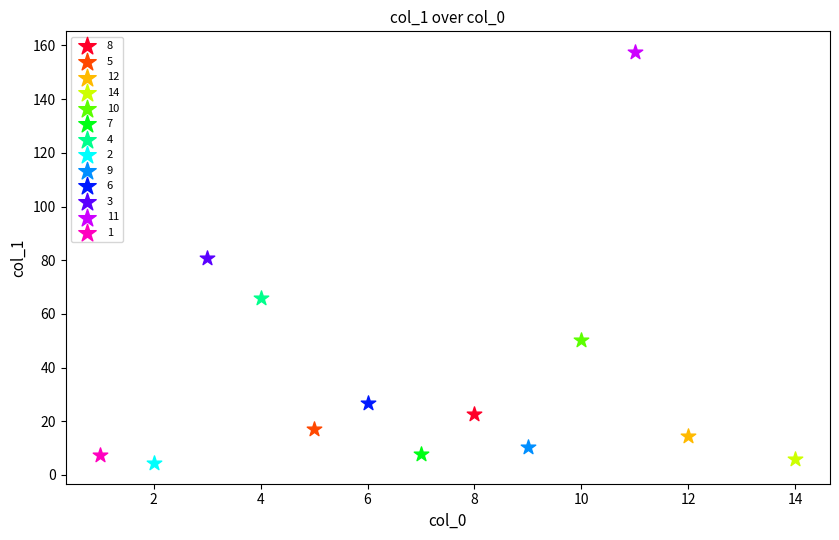

What are all the series names shown in the legend?

8, 5, 12, 14, 10, 7, 4, 2, 9, 6, 3, 11, 1